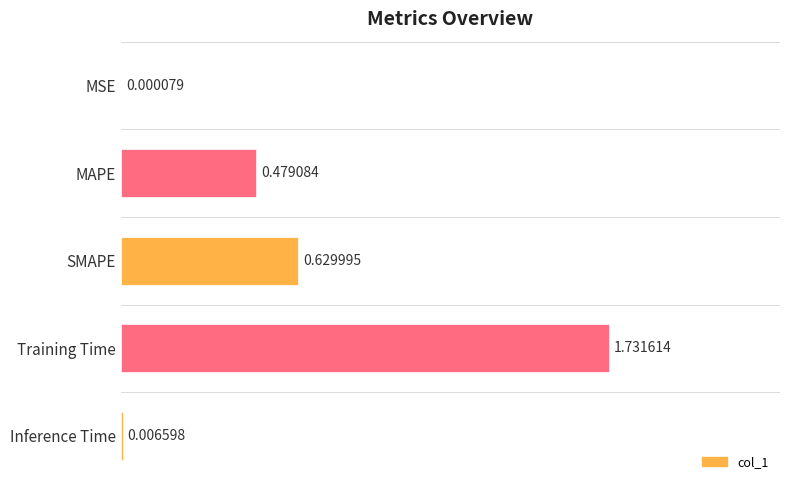

At which category does the chart reach its peak across all series?

Training Time